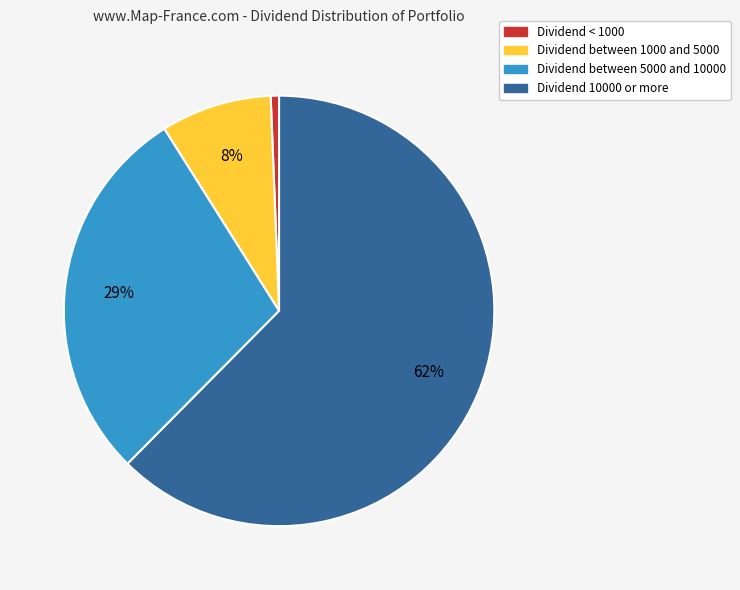

Is there a majority slice in this chart?

Yes